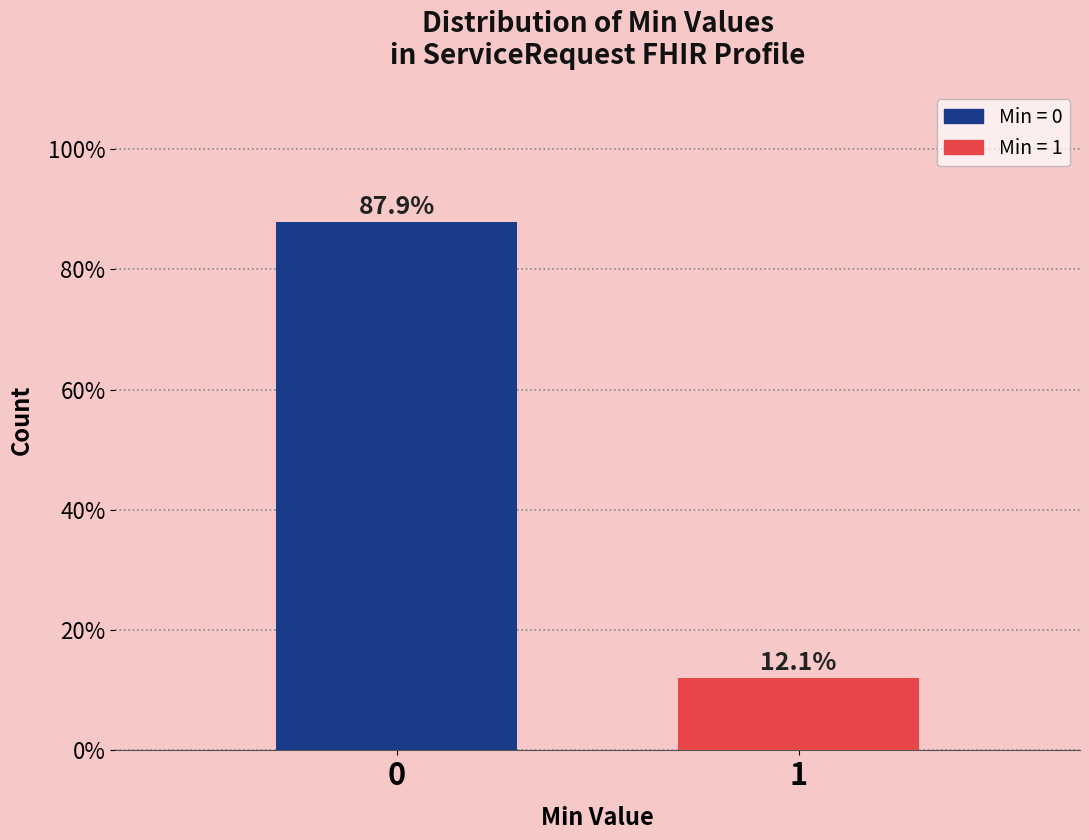

Reading left to right, transcribe all the data shown in this chart.

0=87.9	1=12.1